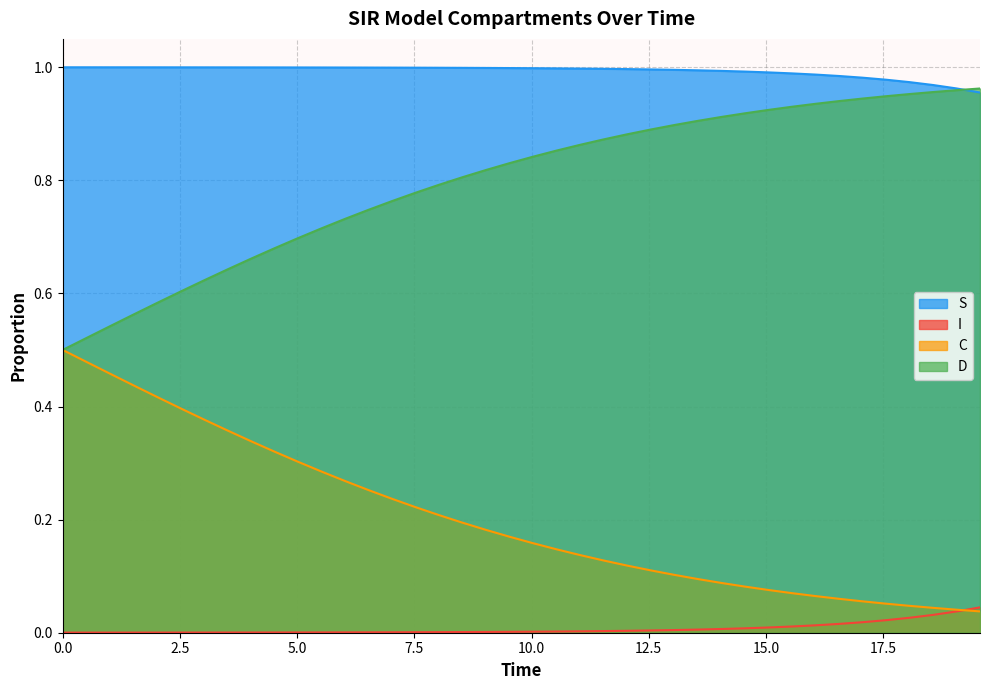

What is the maximum value for D?

1.0